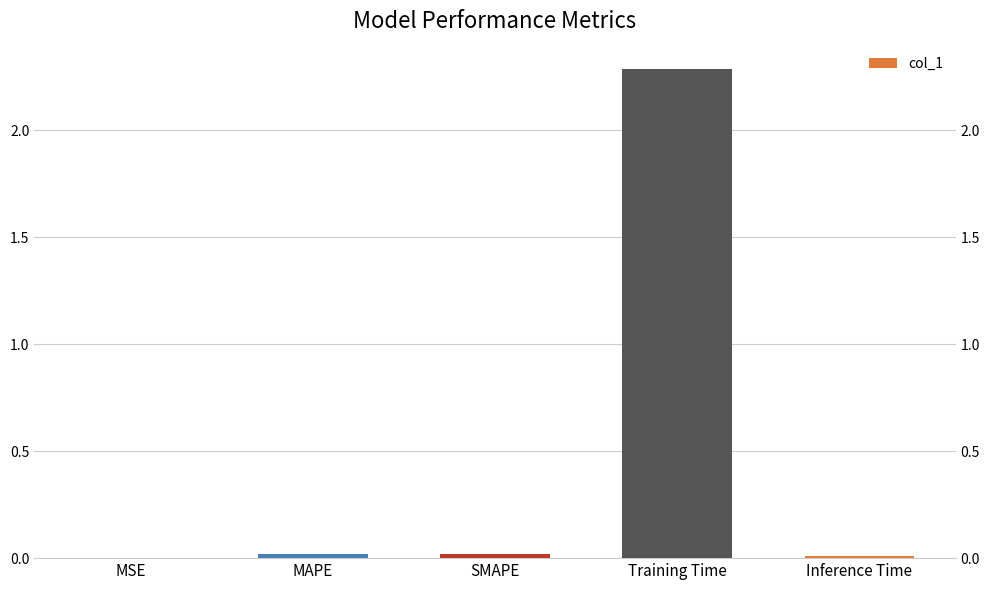

Rank the categories by value from highest to lowest.

Training Time, SMAPE, MAPE, Inference Time, MSE